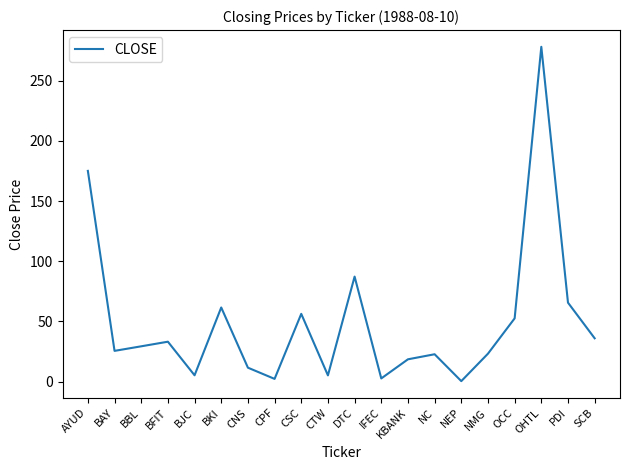

The value at CSC is 56.3. True or false?

True